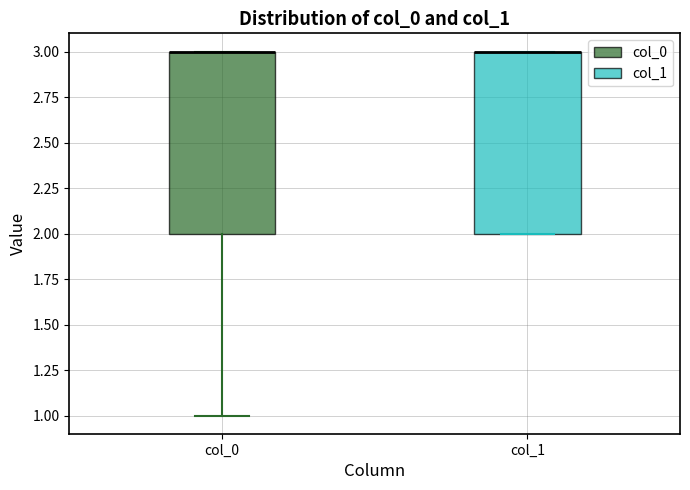

Reading left to right, read every box against the y-axis: the position of its median line, the range the box covers, and the ends of its whiskers. The values are not printed on the chart, so give them approximately, as read against the axis.

col_0: median 3 (drawn on the box's upper edge), box 2 to 3, whiskers 1 to 3
col_1: median 3 (drawn on the box's upper edge), box 2 to 3, whiskers 2 to 3